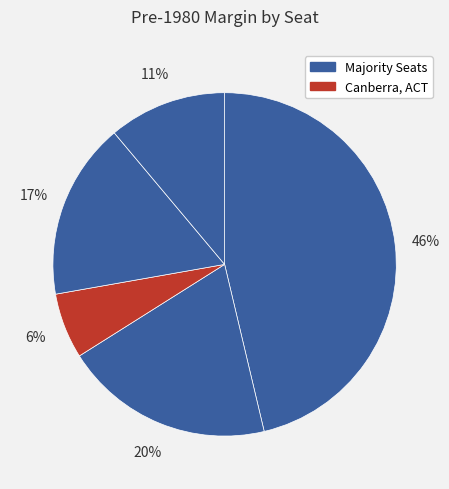

How many slices are in this pie chart?

5